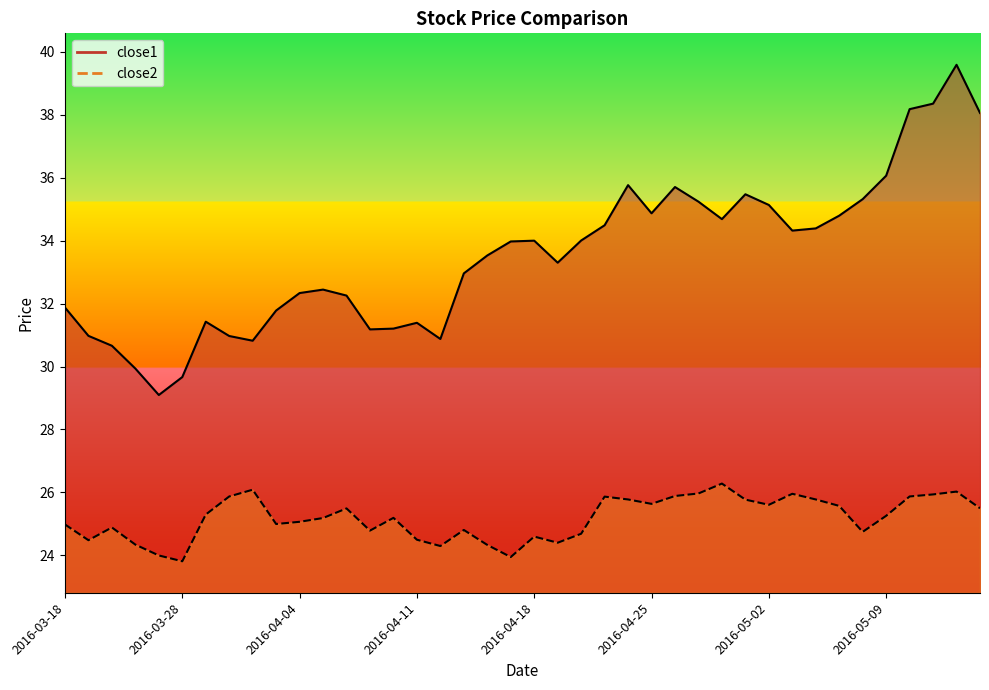

How many distinct data groups are displayed?

2